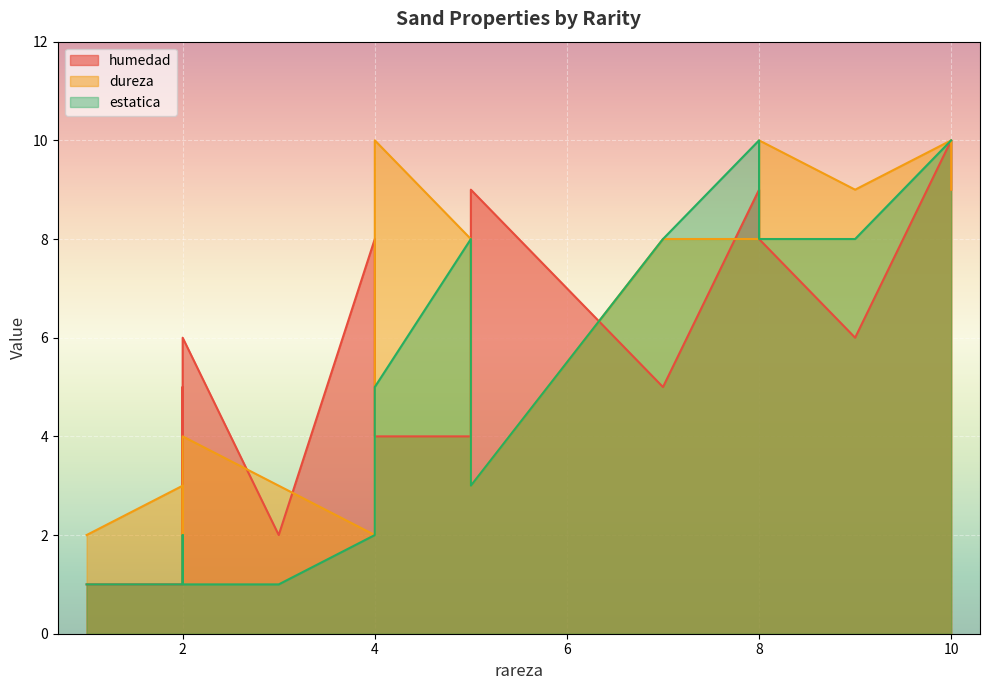

Reading right to left, transcribe all the data shown in this chart.

humedad: 9=6	10=9	2=6	4=4	1=1	4=8	10=10	2=5	3=2	8=8	5=9	5=4	2=1	7=5	2=1	8=9
dureza: 9=9	10=9	2=4	4=10	1=2	4=2	10=10	2=3	3=3	8=10	5=3	5=8	2=1	7=8	2=3	8=8
estatica: 9=8	10=10	2=1	4=5	1=1	4=2	10=10	2=1	3=1	8=8	5=3	5=8	2=2	7=8	2=1	8=10